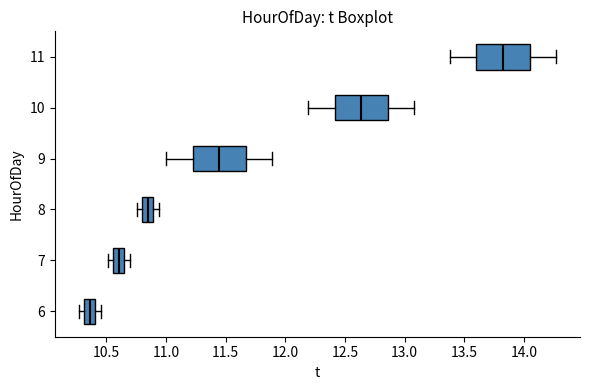

Where does the left whisker of the box at y = 9 end on the x-axis? The values are not printed on the chart, so give them approximately, as read against the axis.

11.00